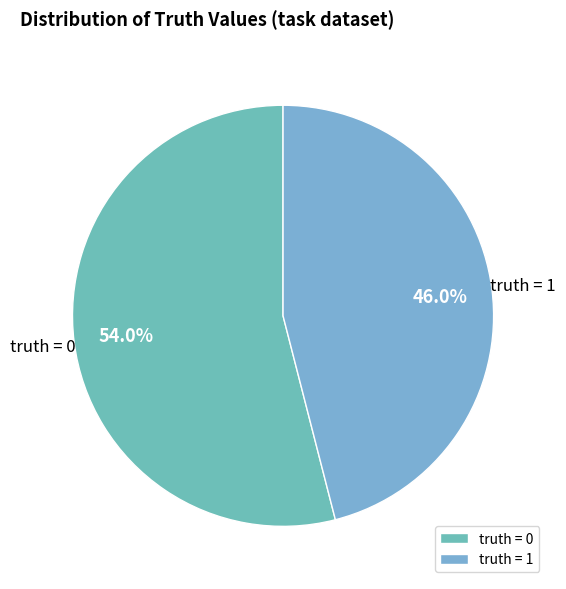

Count the number of slices in the pie.

2